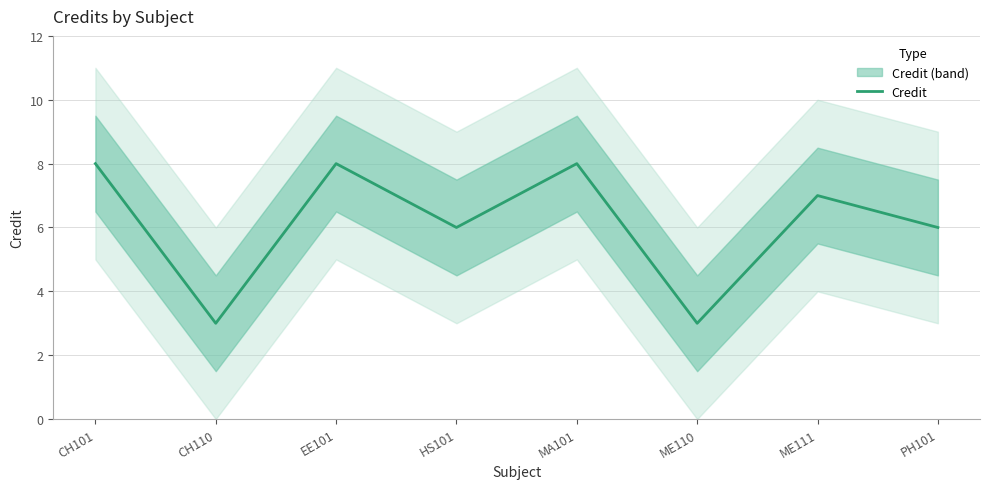

What is the approximate value at CH101?

8